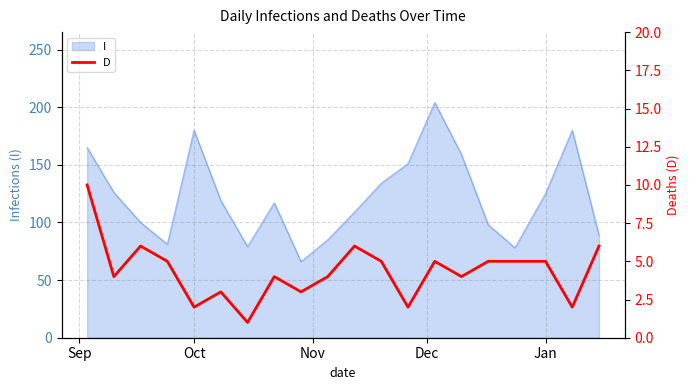

What is the lowest value of the I series?

66